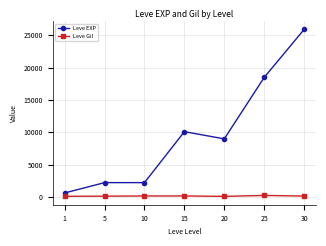

How many values in the Leve Gil series are below 151?

3